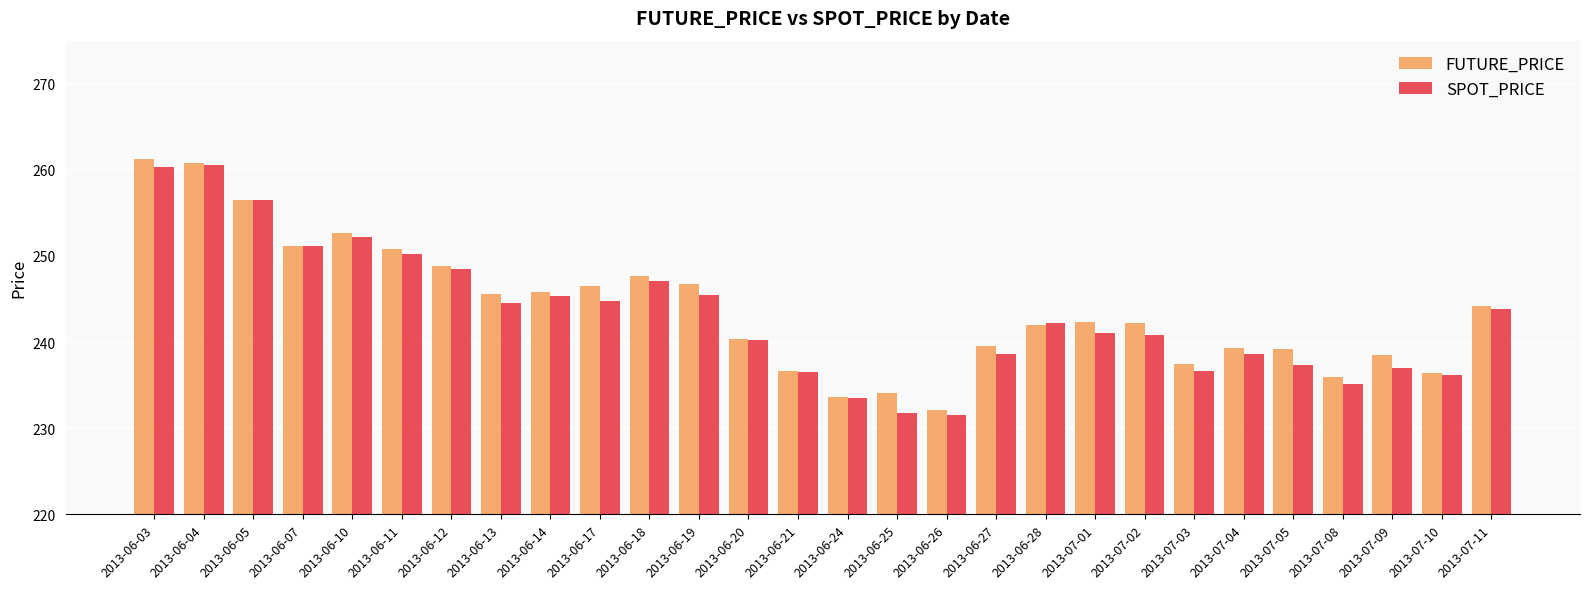

How many groups of bars are there?

28